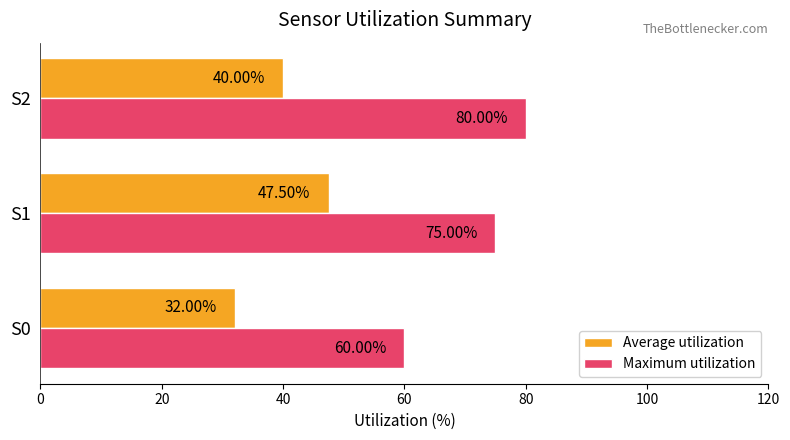

Which series has the largest total across all categories?

Maximum utilization